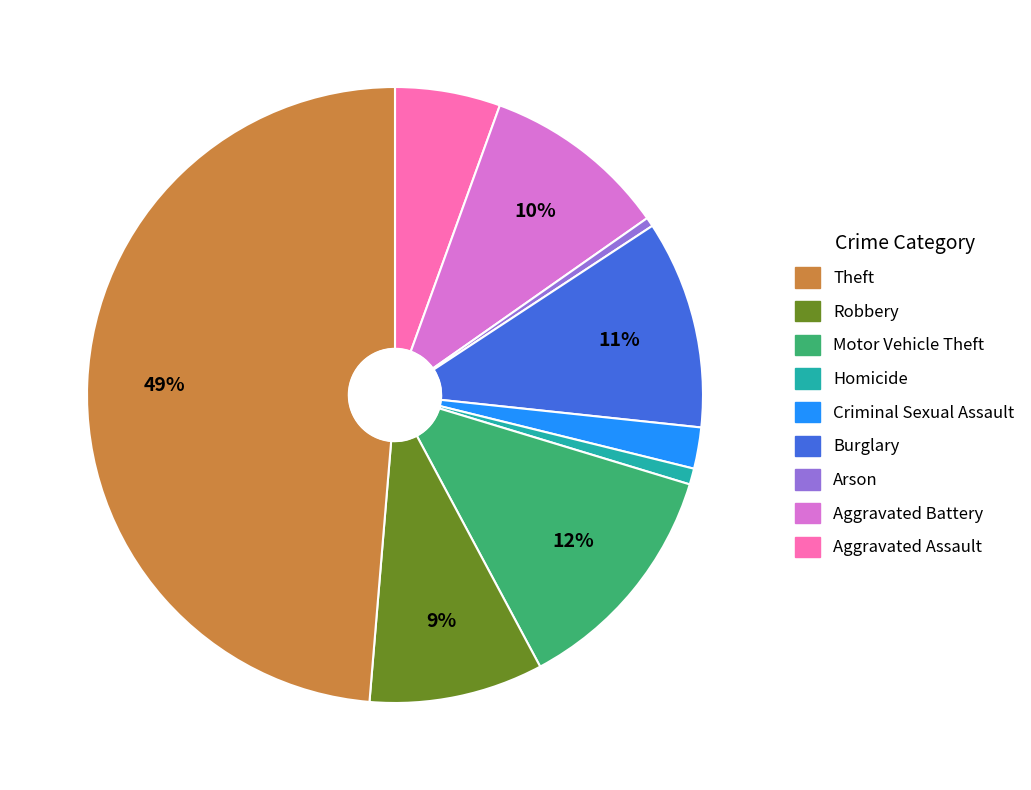

Is there a majority slice in this chart?

No